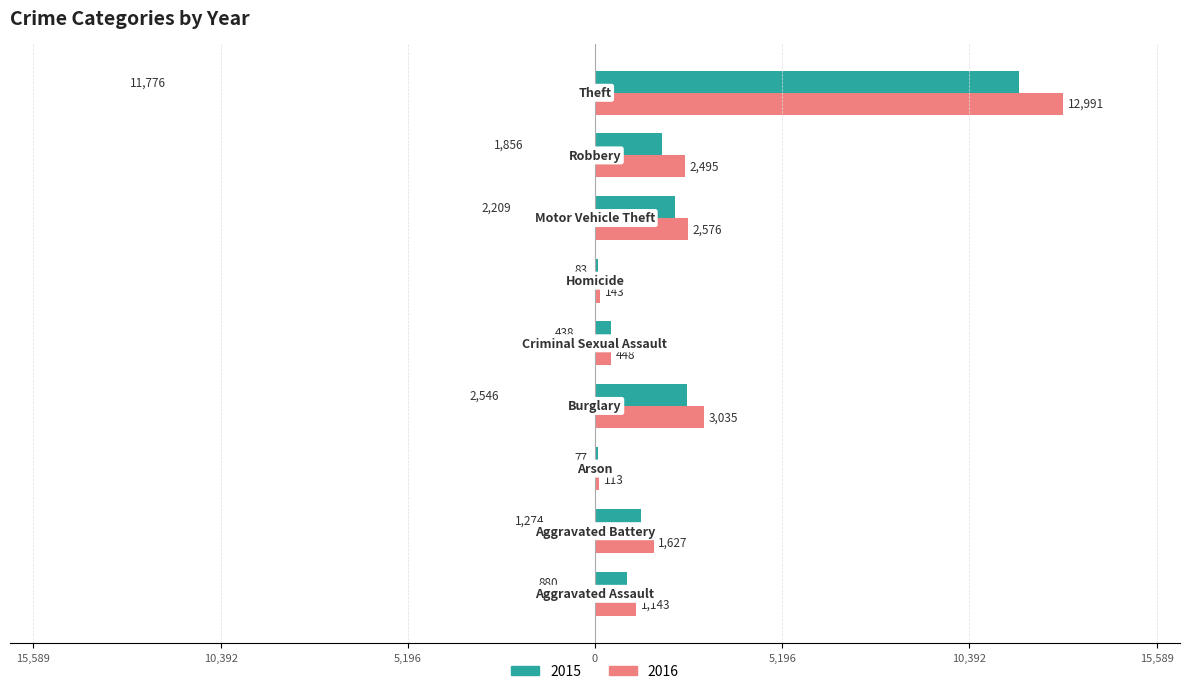

At how many categories does at least one series exceed 8268?

1